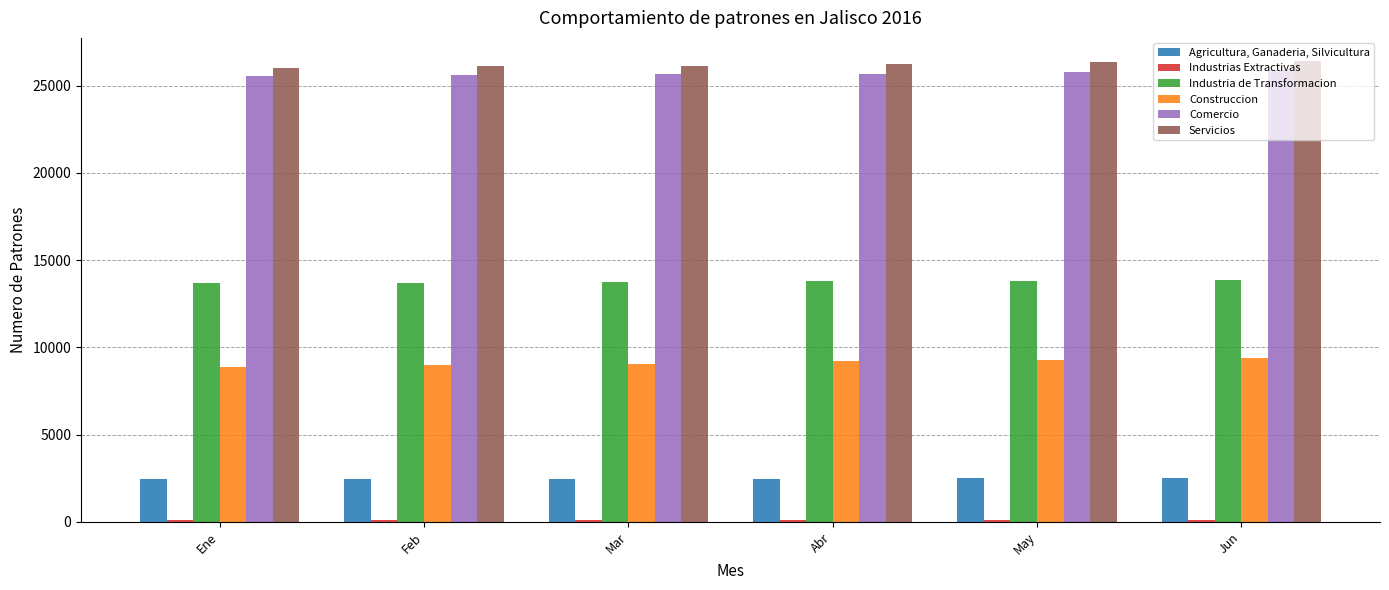

What is the total value across all series at May?

77876